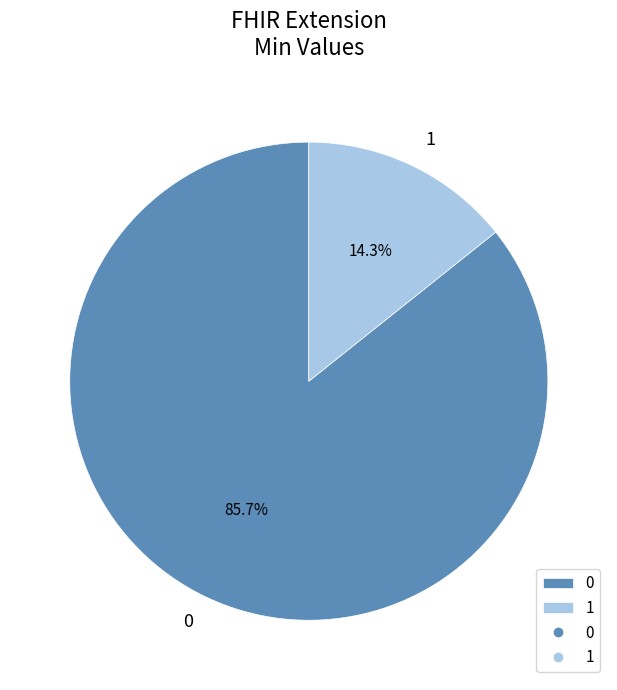

Rank the categories by value from highest to lowest.

0, 1